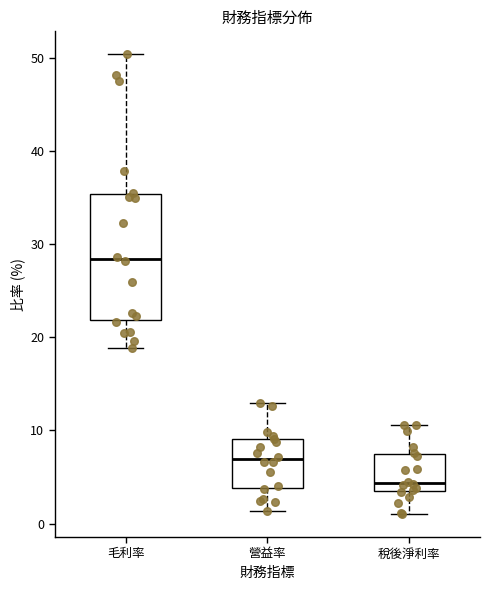

Which box is the tallest, from its lower edge to its upper edge?

毛利率